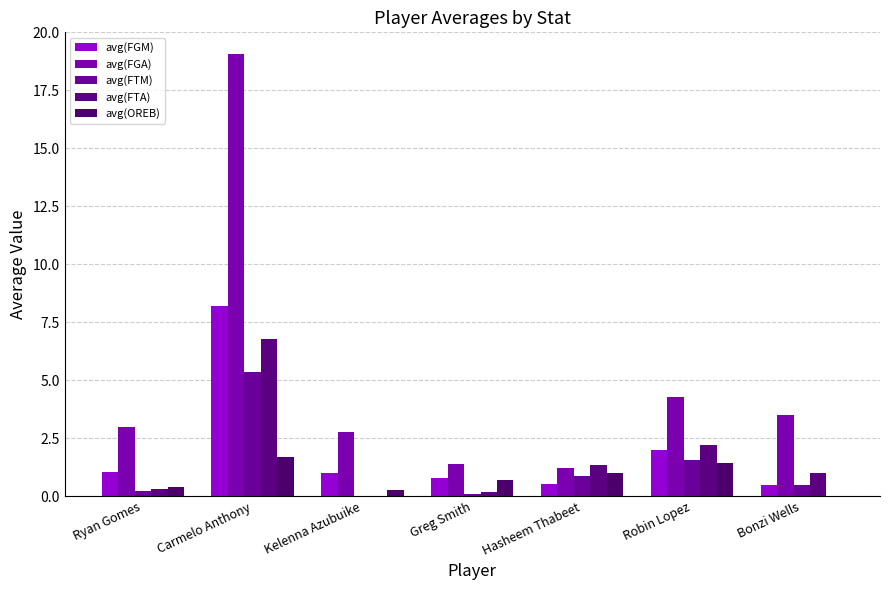

Are the bars grouped side by side (vs. stacked)?

Yes